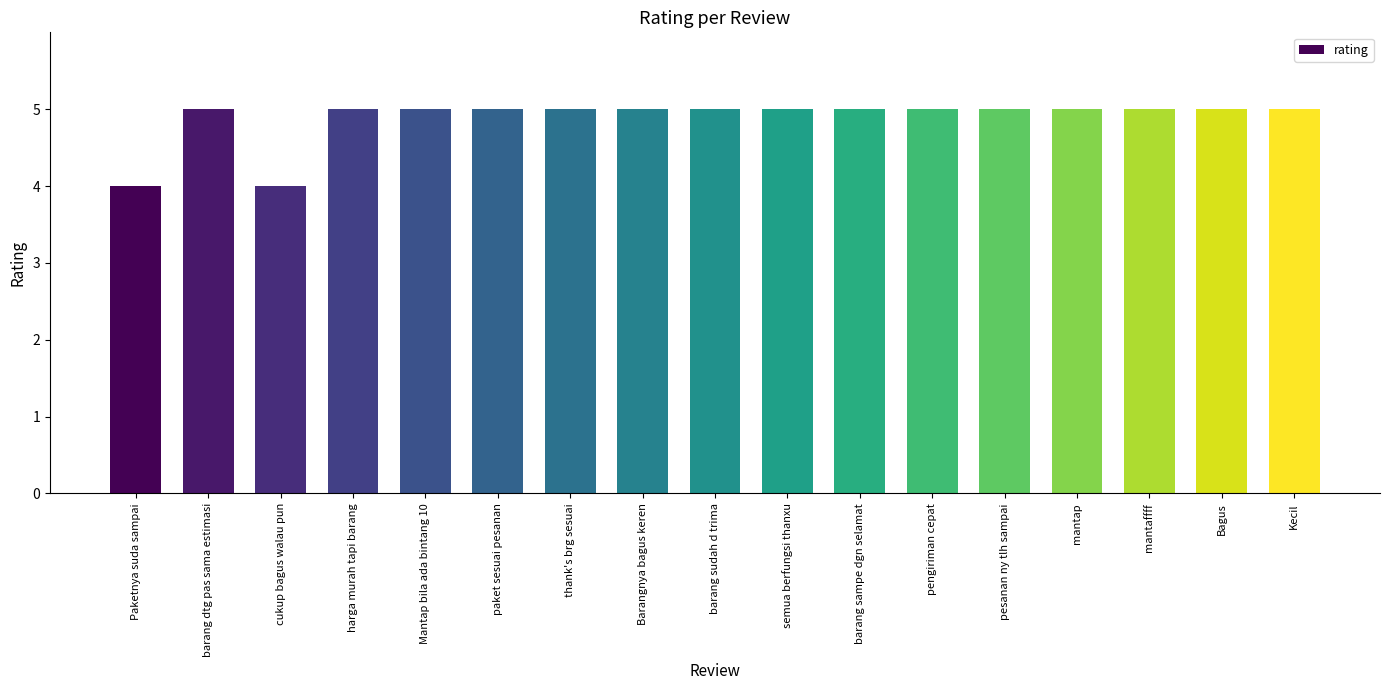

Between cukup bagus walau pun and Barangnya bagus keren, which is larger?

Barangnya bagus keren